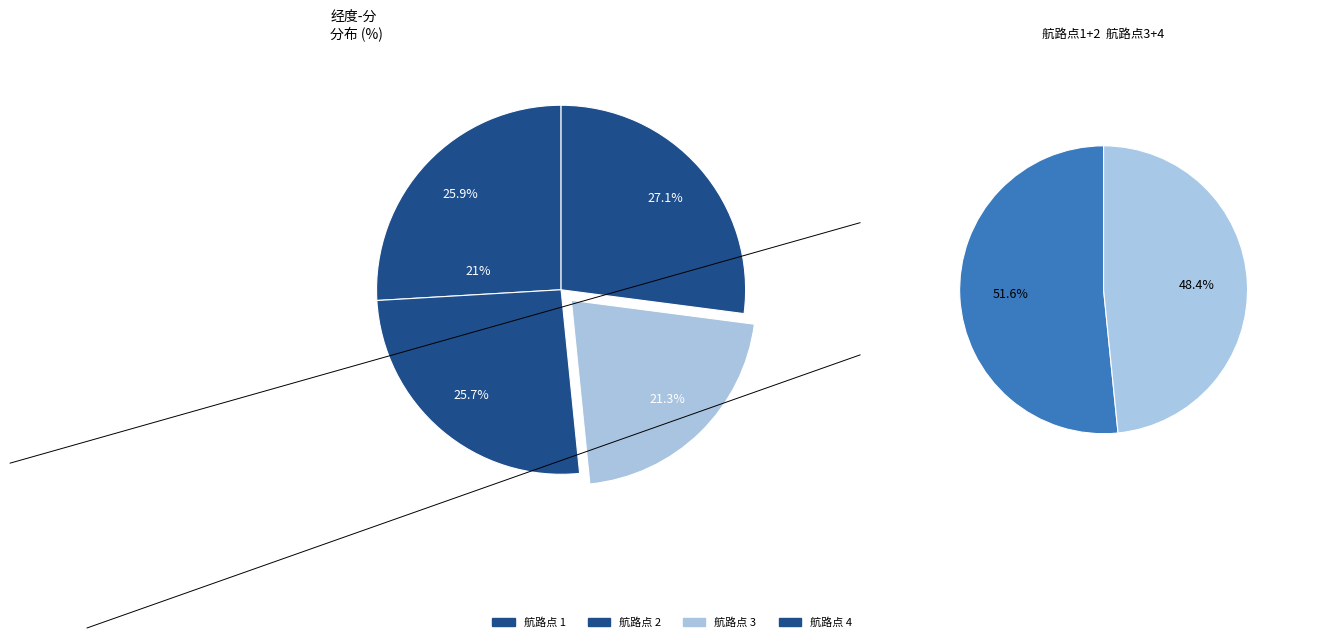

Is 3 the majority of the pie?

No